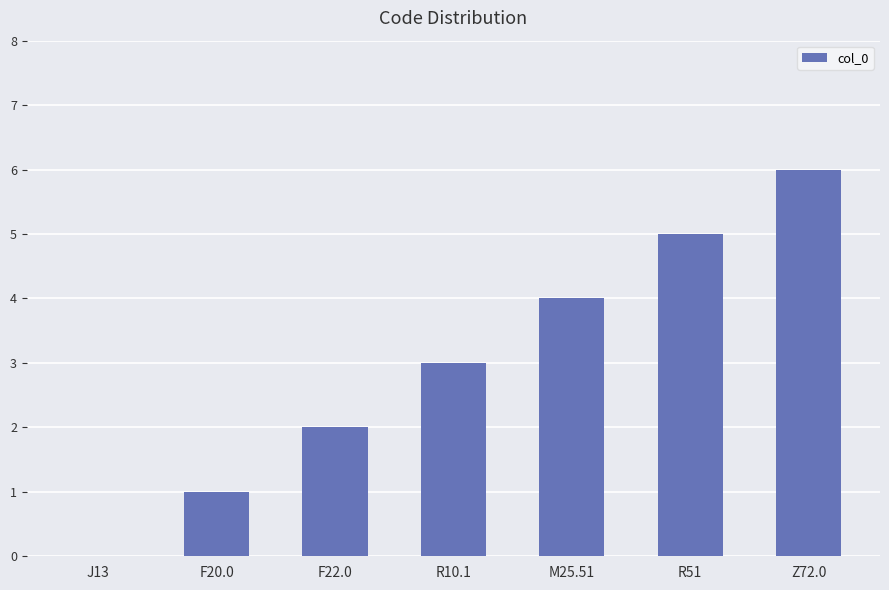

What value does the data have at Z72.0?

6